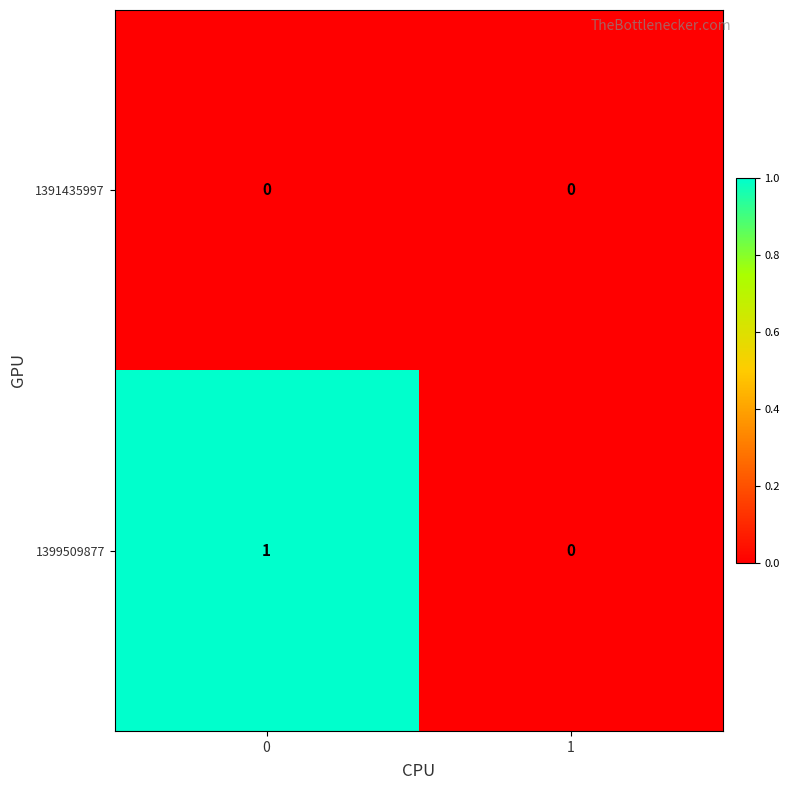

Rank the series by their maximum value, from highest to lowest.

1399509877, 1391435997